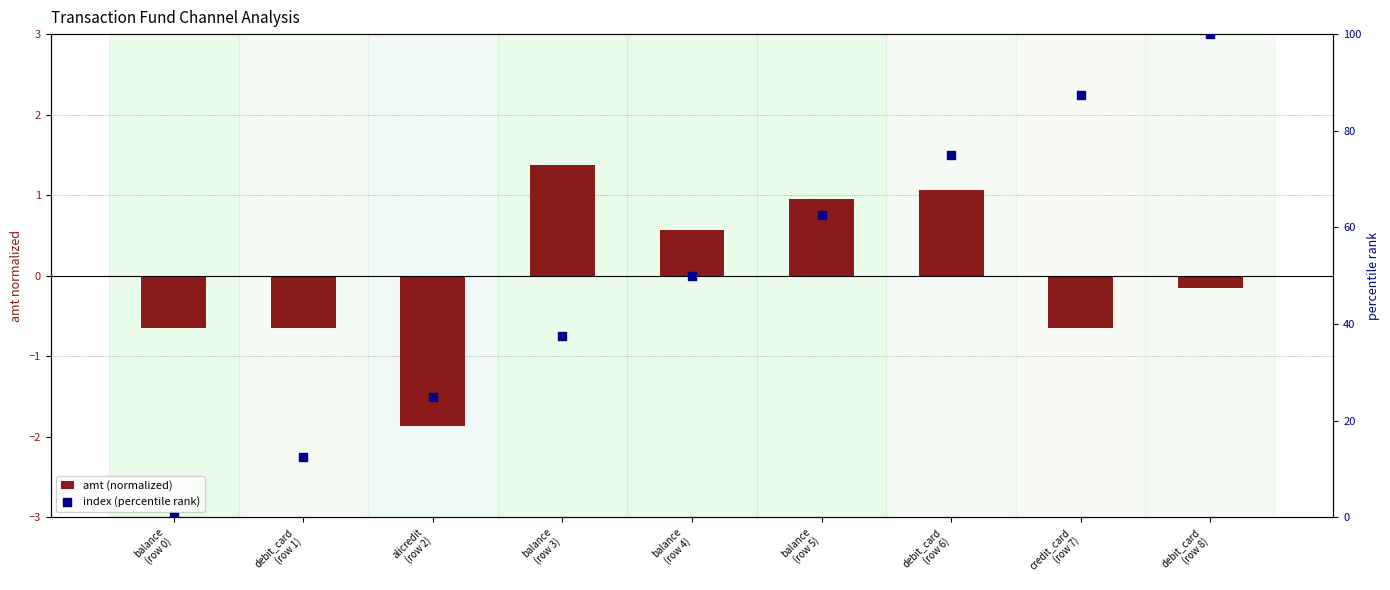

What are all the series names shown in the legend?

amt (normalized), index (percentile rank)